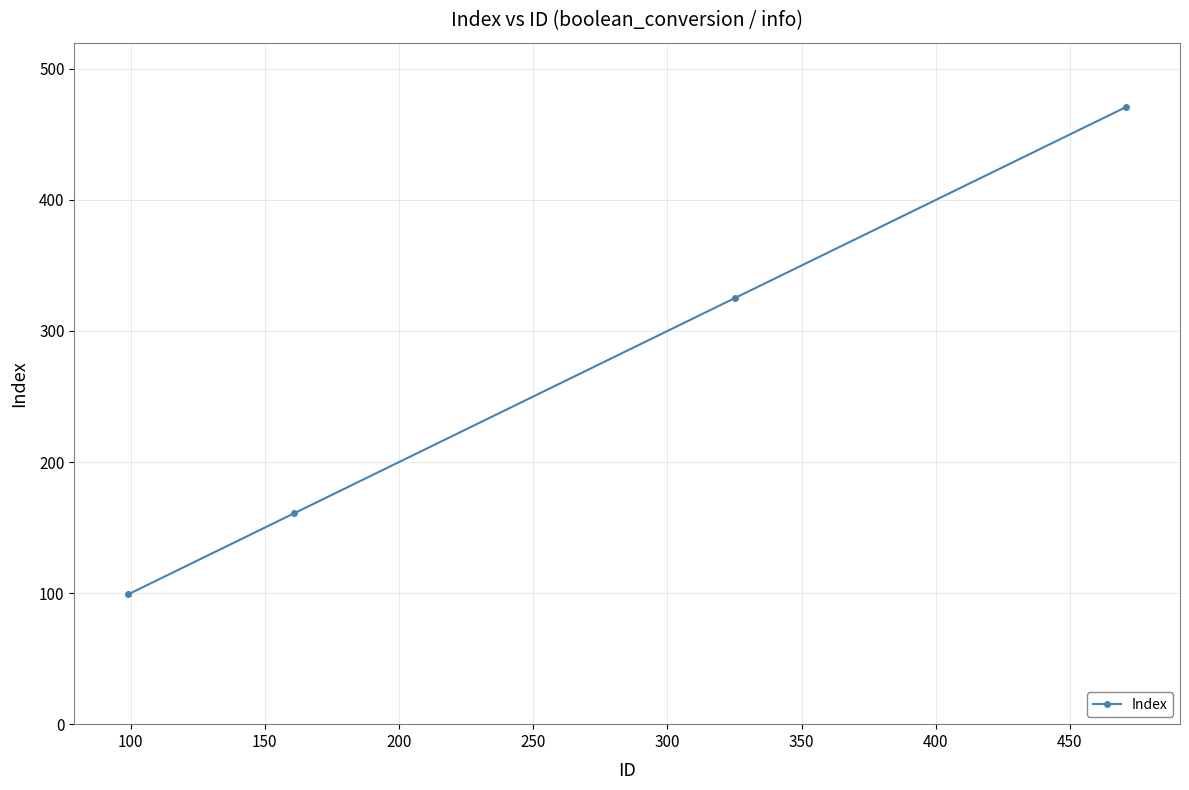

What is the maximum value shown in the chart?

471